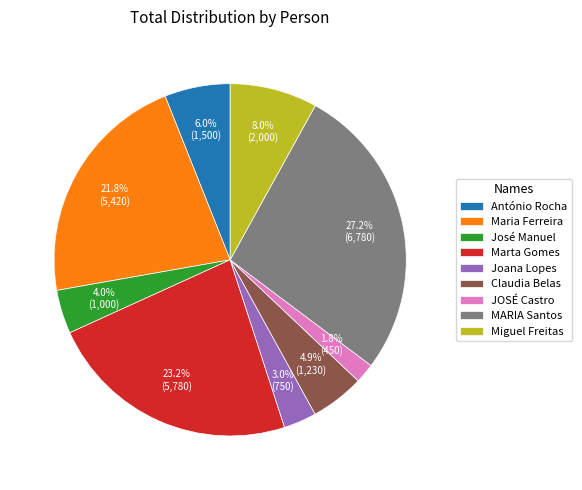

How many slices are in this pie chart?

9